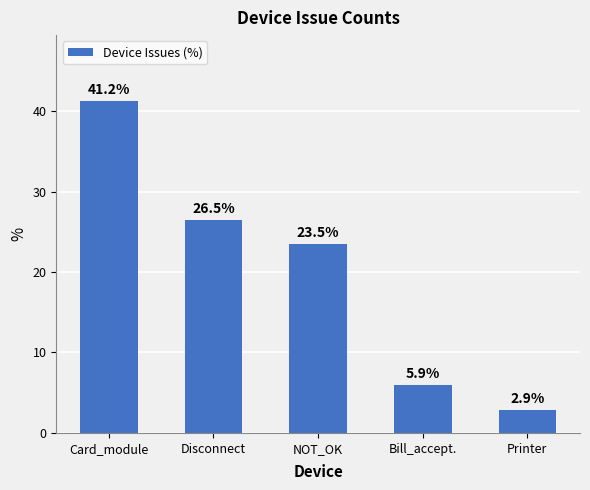

List the labels in order of value, smallest first.

Printer, Bill_accept., NOT_OK, Disconnect, Card_module